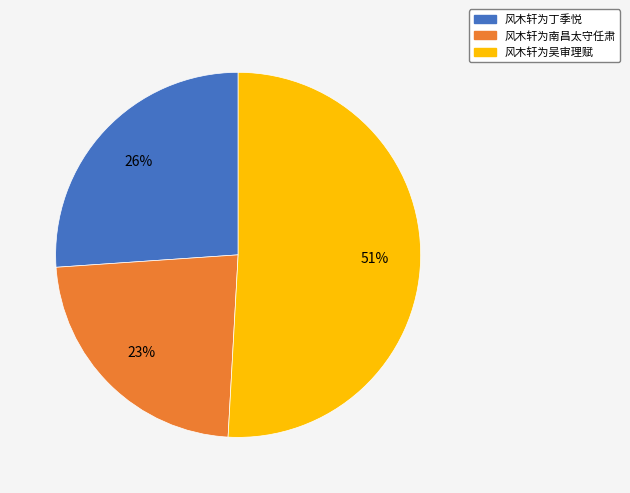

Does 风木轩为南昌太守任肃 account for over 50% of the chart?

No